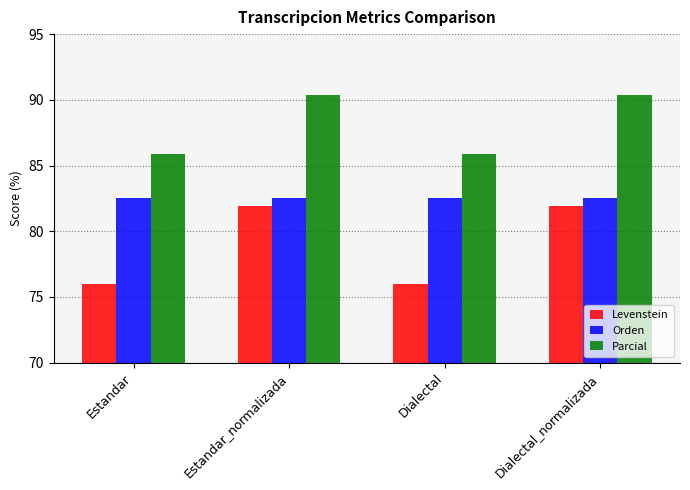

What position from the left is Dialectal?

3